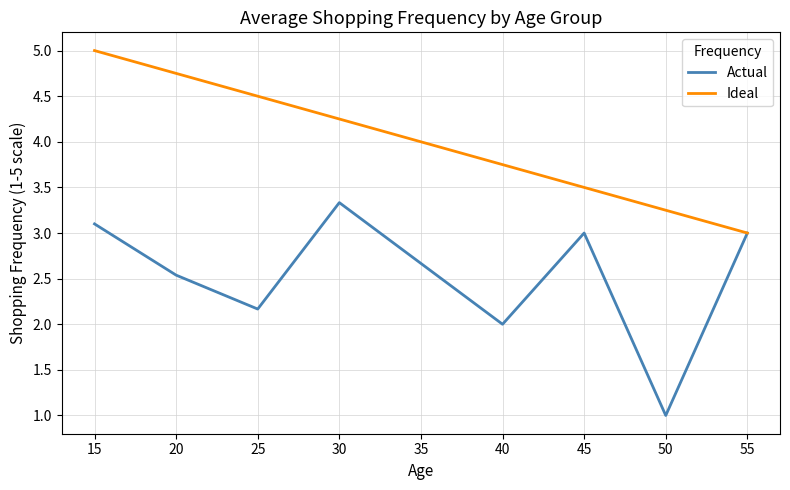

Is this an area chart (filled region under the line)?

No